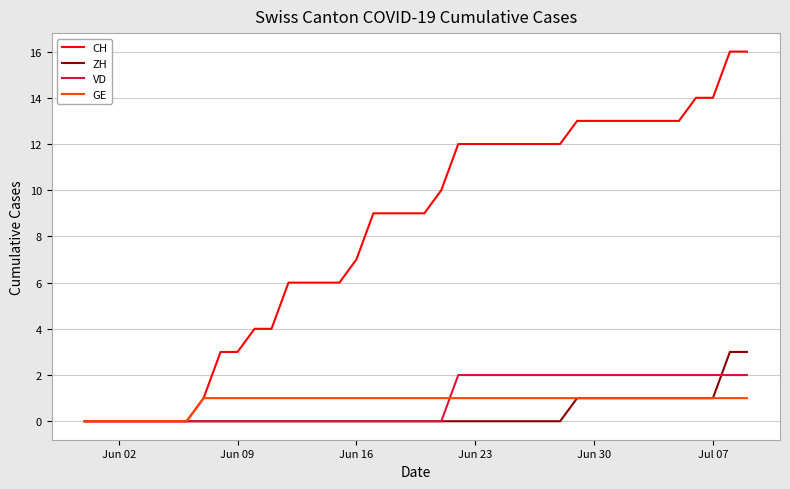

What is the maximum value shown in the chart?

16